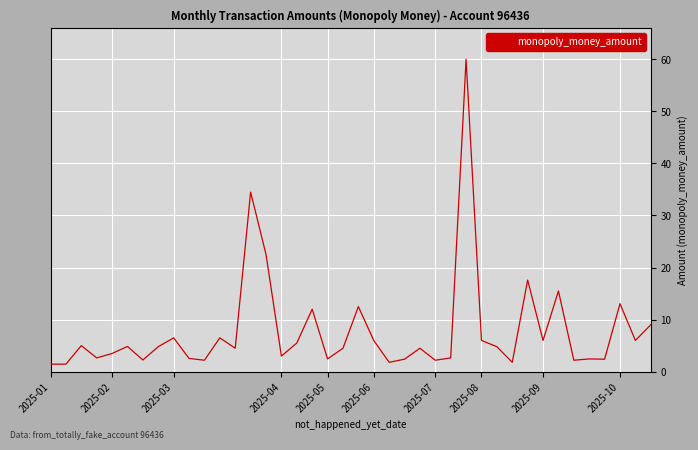

What is the maximum value shown in the chart?

60.0